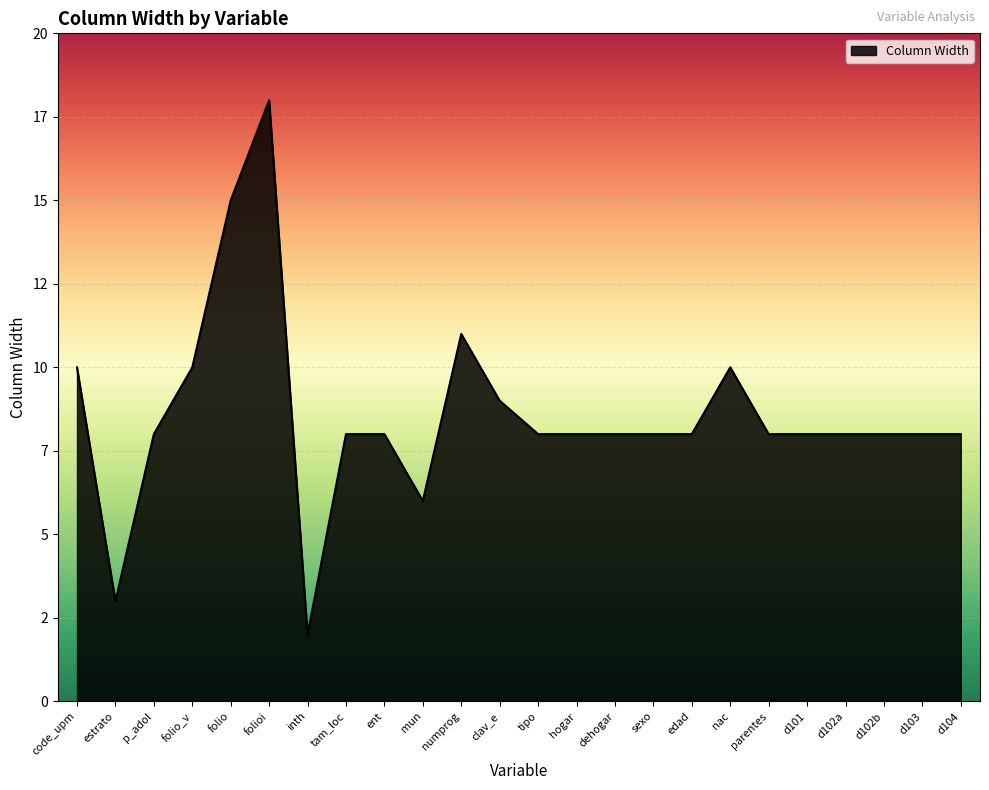

Is it true that the value at edad is 4?

False